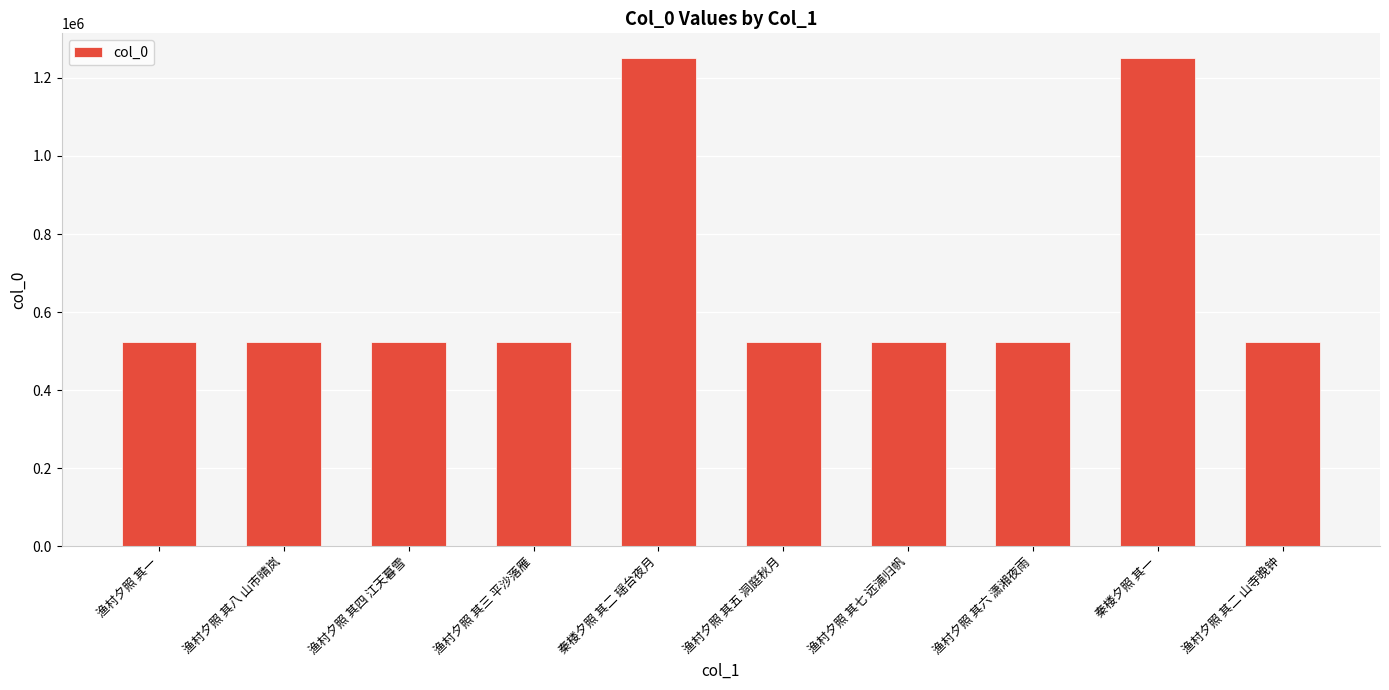

Is it true that the value at 渔村夕照 其一 is 524587?

True